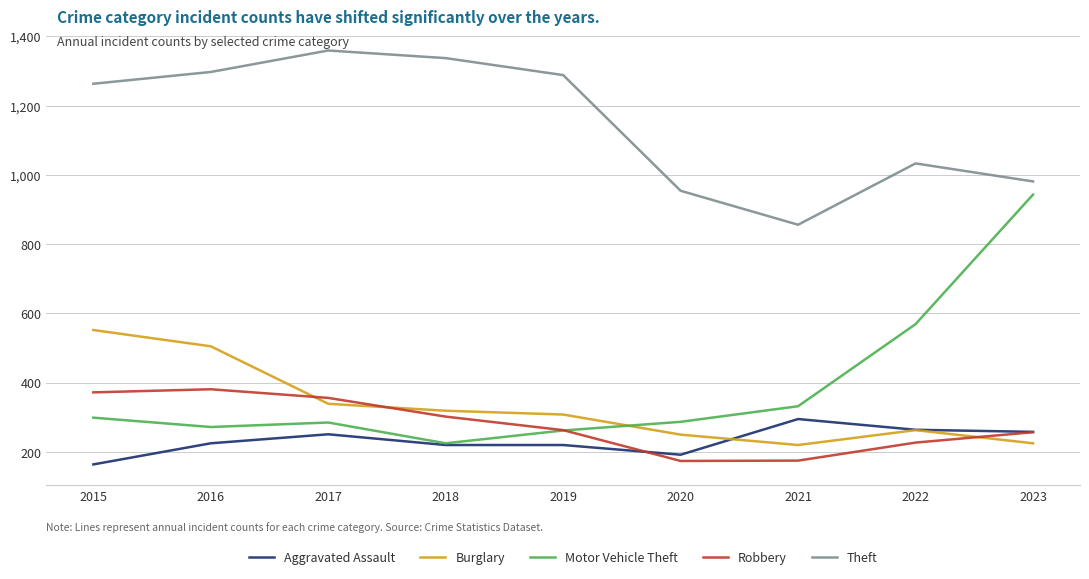

How many intersections are there between Burglary and Motor Vehicle Theft?

1